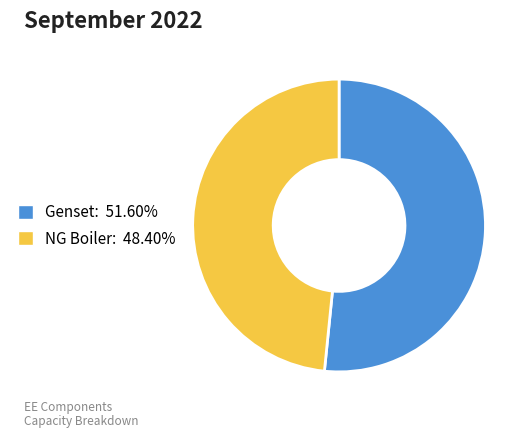

What is the largest slice in the pie chart?

Genset